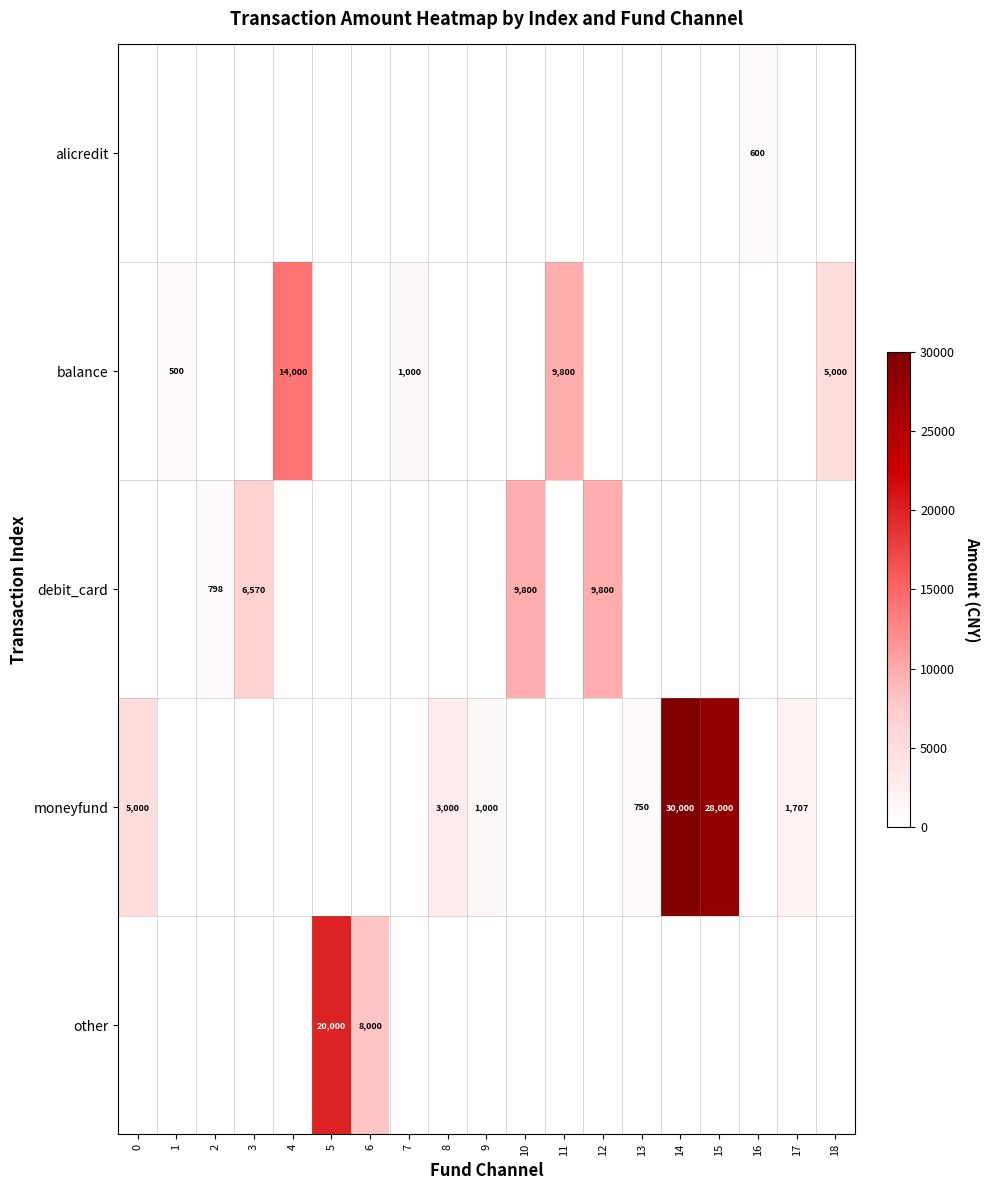

Rank the series at 3 from highest to lowest value.

debit_card, alicredit, balance, moneyfund, other